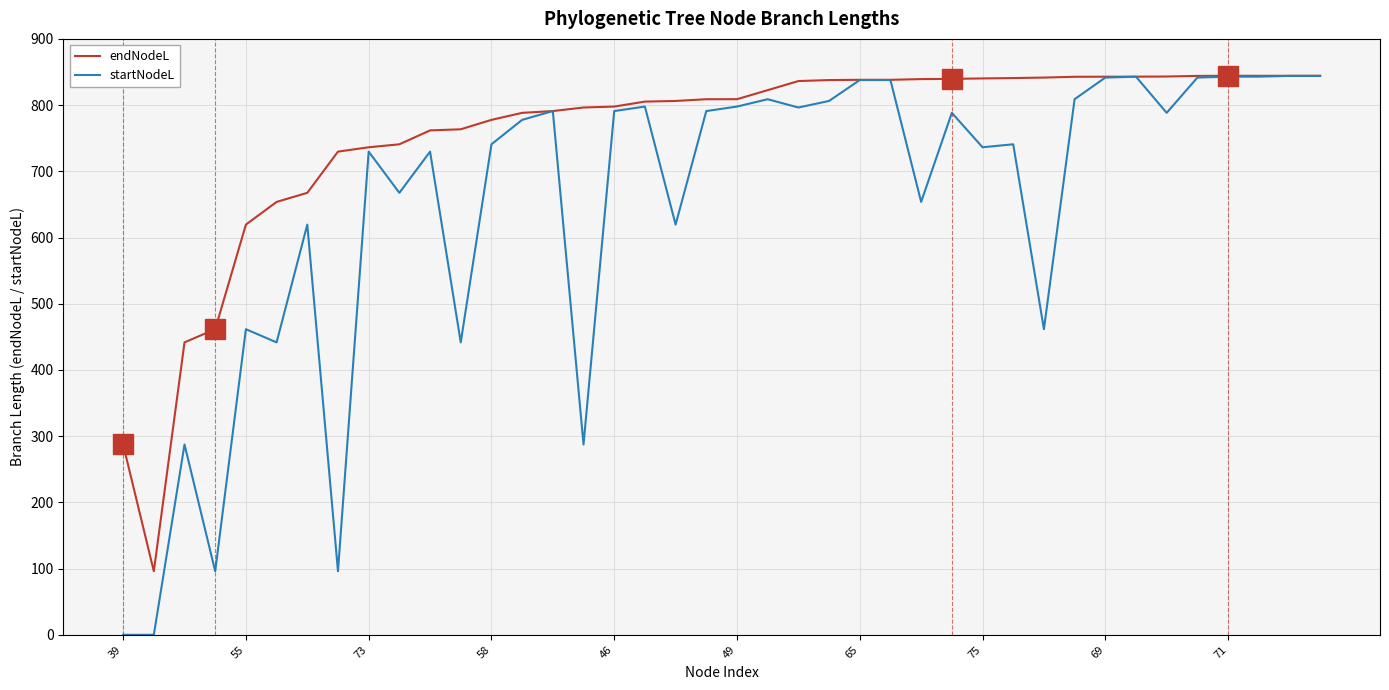

List the series in order of their overall mean, highest first.

endNodeL, startNodeL